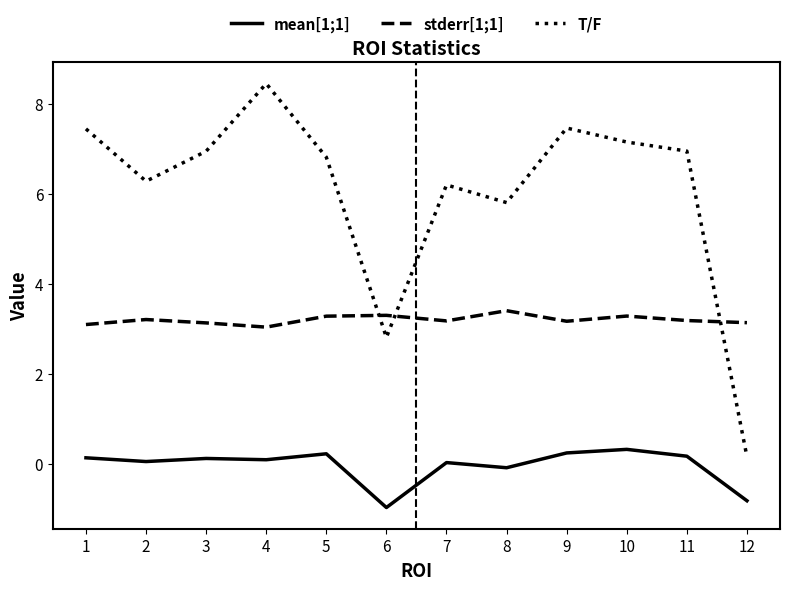

Rank the series at 8 from highest to lowest value.

T/F, stderr[1;1], mean[1;1]